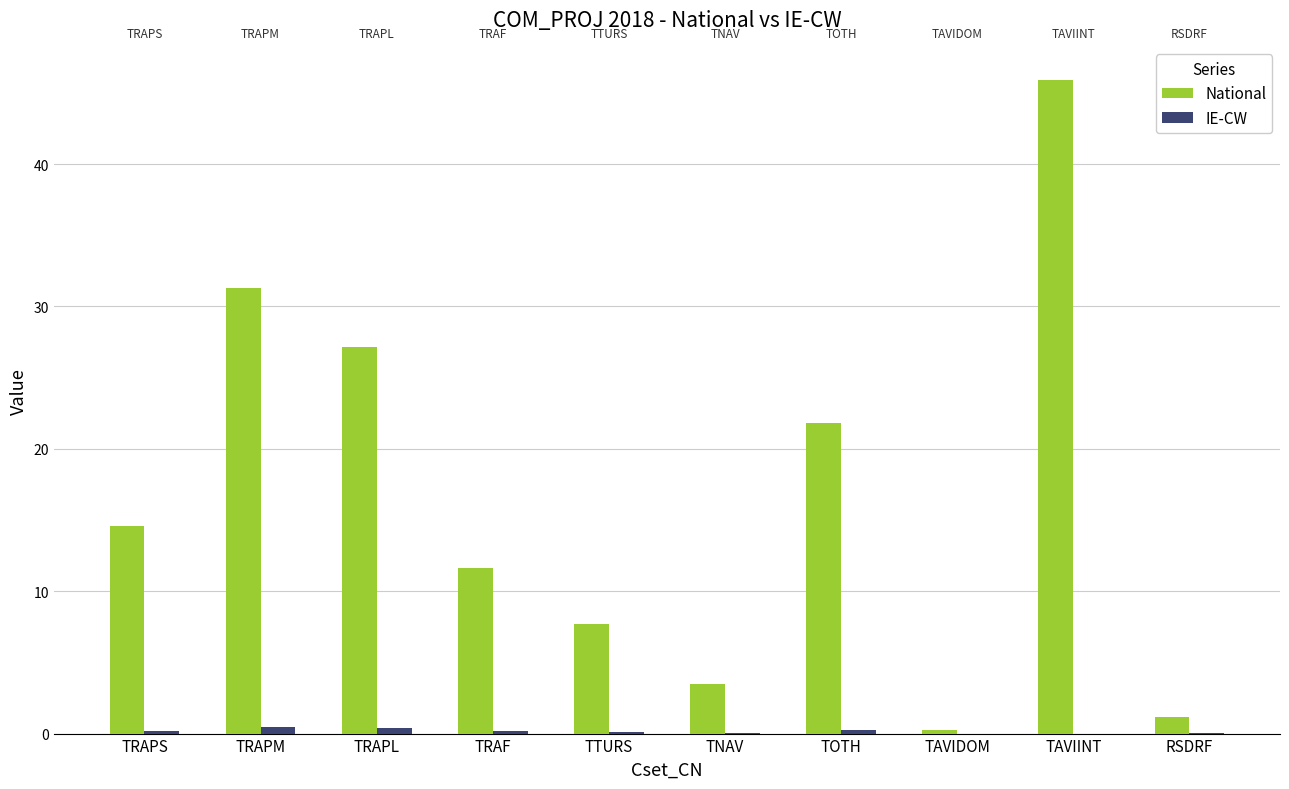

What is the maximum value shown in the chart?

45.9